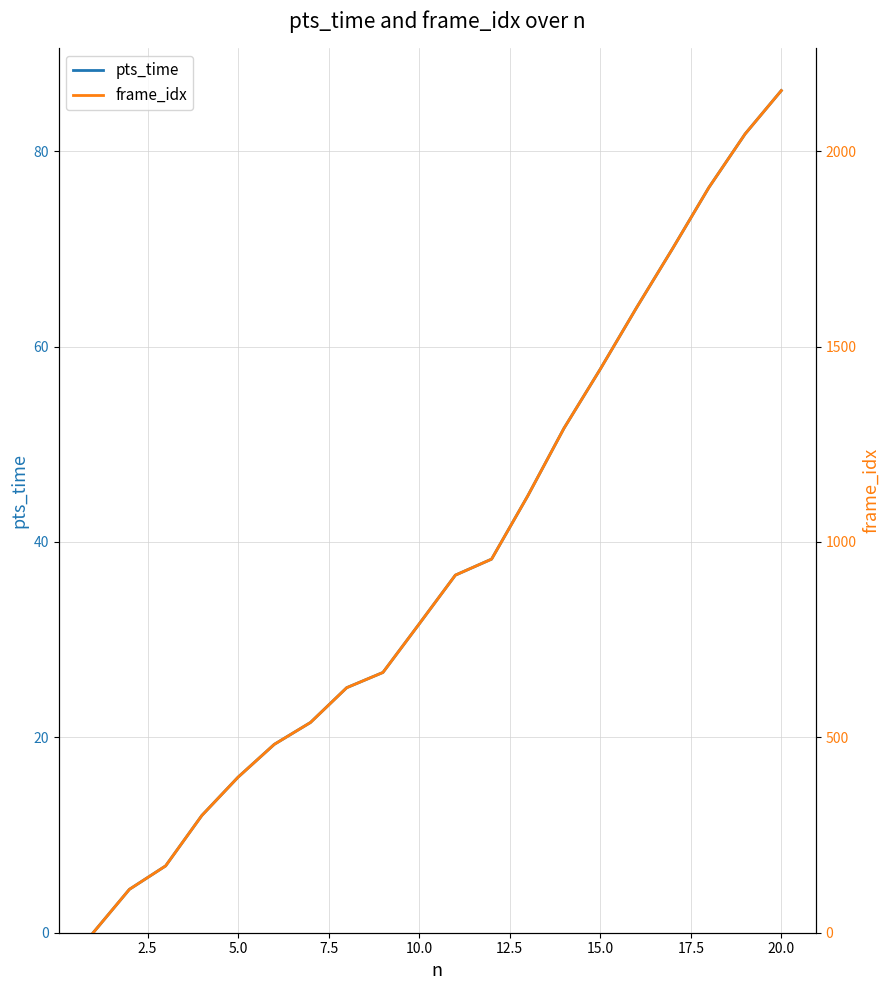

How many data points does each series have?

20